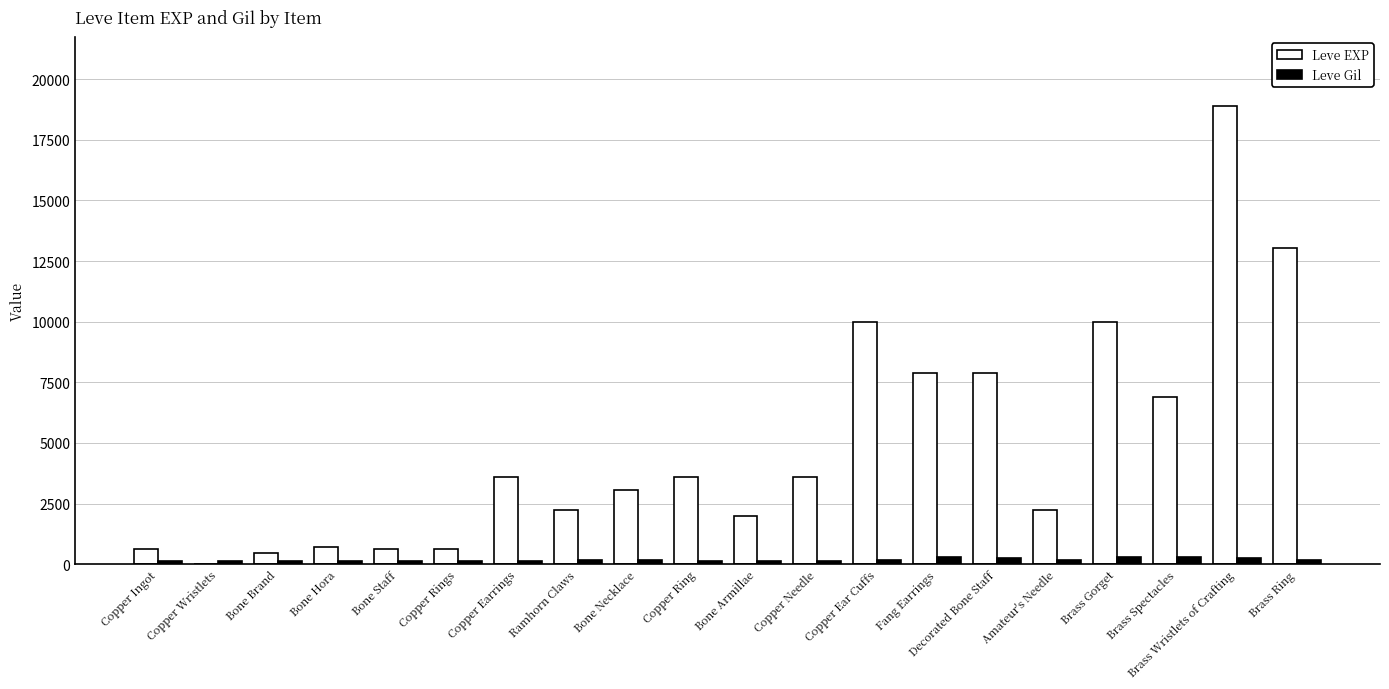

What is the total value across all series at Copper Ingot?

743